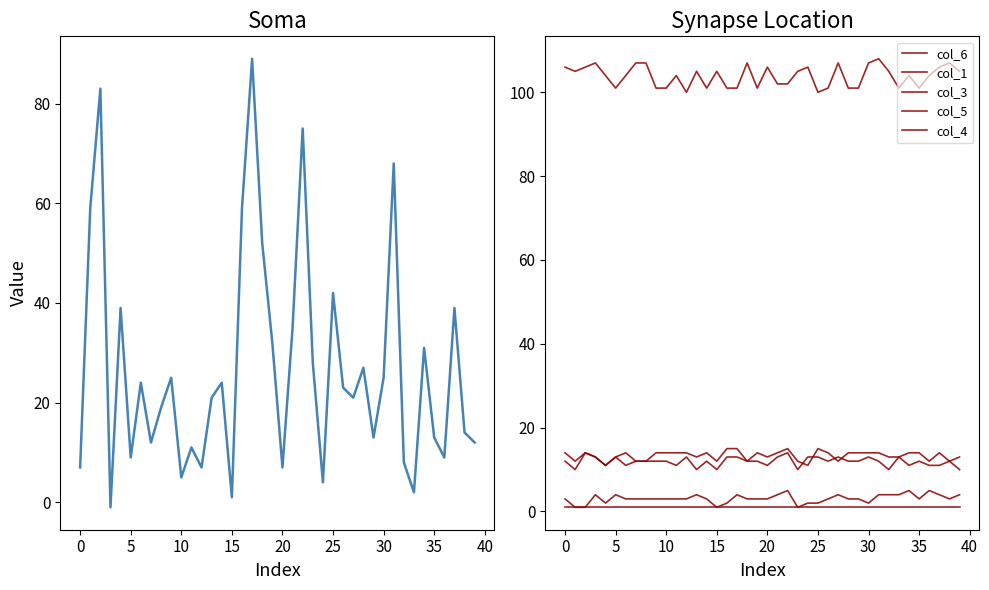

What is the label of the 1st point from the right?

39